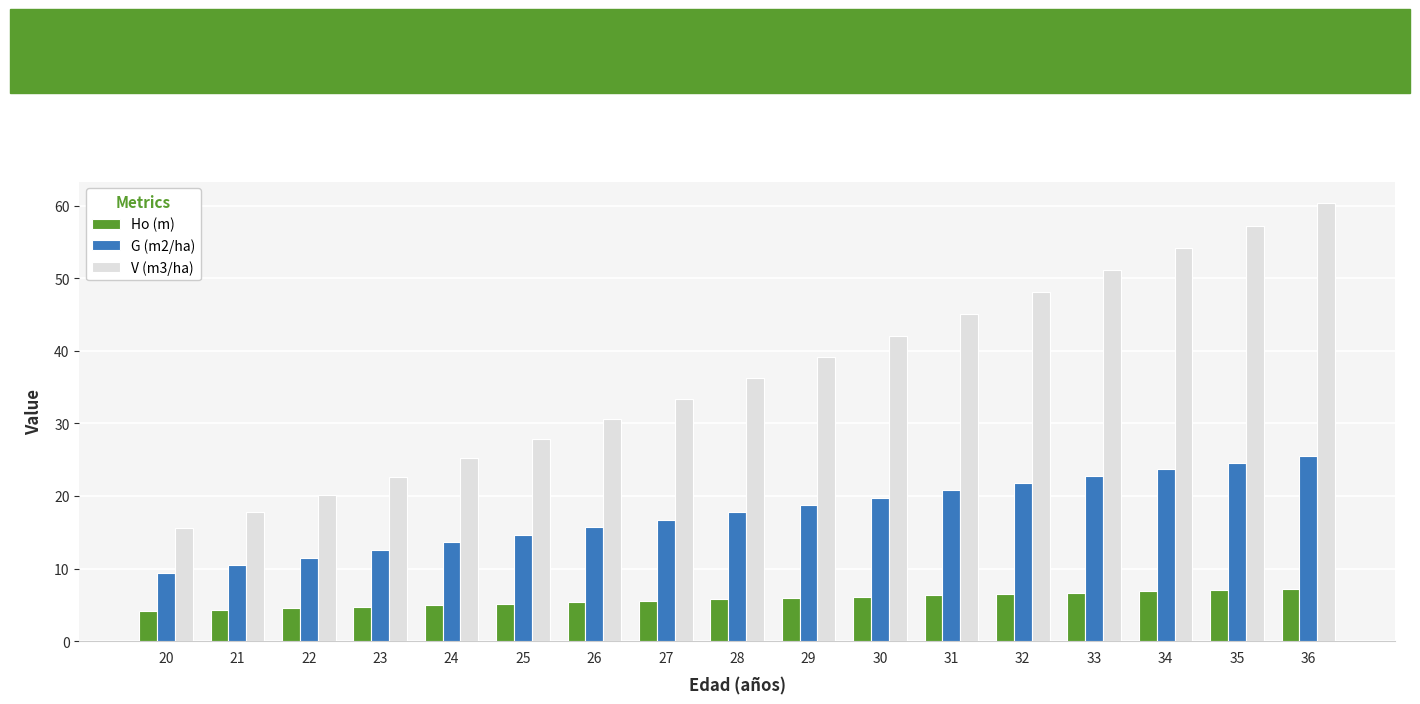

Which series has the largest total across all categories?

V (m3/ha)